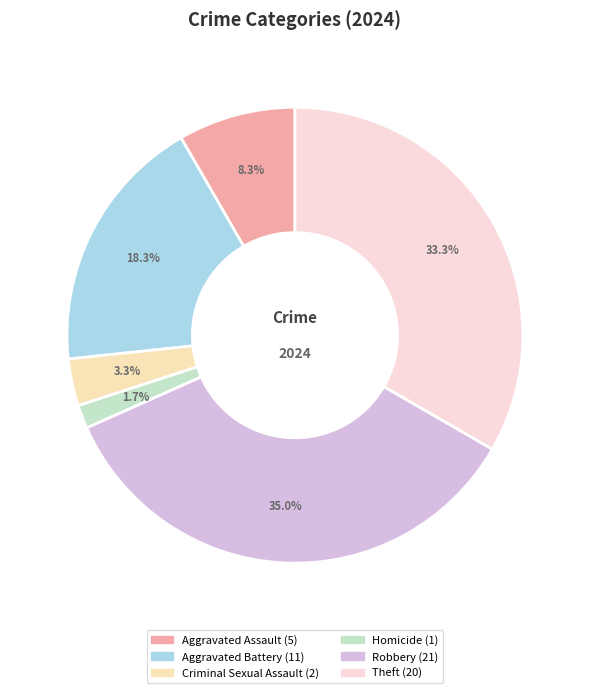

What percentage is the Aggravated Assault slice, to the nearest percent?

8%